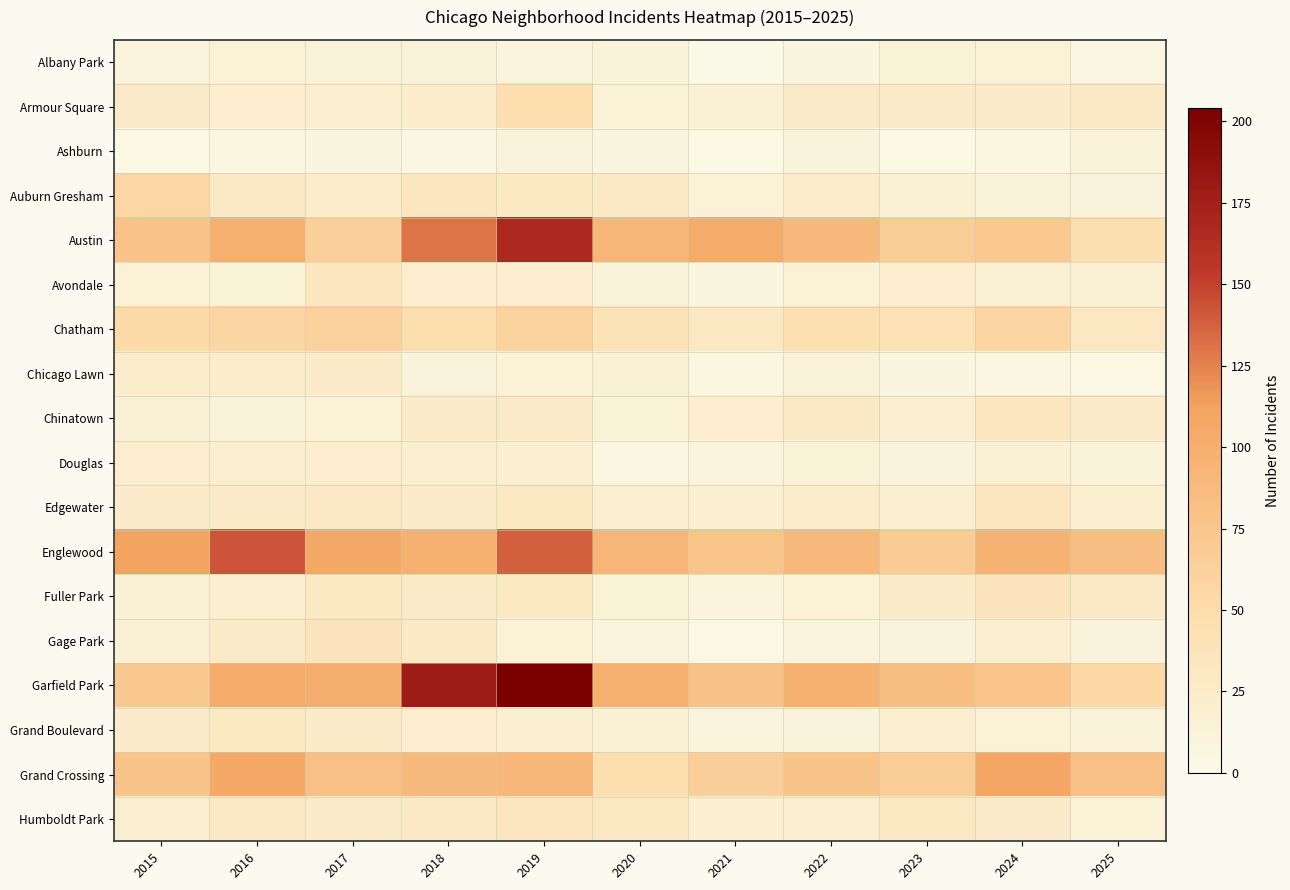

Reading left to right, transcribe all the data shown in this chart.

Albany Park: 2015=10	2016=15	2017=13	2018=13	2019=10	2020=12	2021=1	2022=8	2023=14	2024=15	2025=6
Armour Square: 2015=27	2016=22	2017=20	2018=23	2019=47	2020=15	2021=16	2022=27	2023=27	2024=25	2025=30
Ashburn: 2015=4	2016=7	2017=8	2018=6	2019=11	2020=8	2021=5	2022=11	2023=4	2024=7	2025=12
Auburn Gresham: 2015=56	2016=28	2017=23	2018=33	2019=29	2020=30	2021=15	2022=23	2023=16	2024=13	2025=11
Austin: 2015=78	2016=99	2017=65	2018=130	2019=167	2020=92	2021=104	2022=89	2023=67	2024=71	2025=46
Avondale: 2015=15	2016=14	2017=33	2018=21	2019=21	2020=13	2021=8	2022=15	2023=22	2024=17	2025=17
Chatham: 2015=51	2016=57	2017=62	2018=48	2019=60	2020=40	2021=31	2022=44	2023=43	2024=57	2025=31
Chicago Lawn: 2015=23	2016=23	2017=25	2018=11	2019=15	2020=17	2021=7	2022=13	2023=8	2024=6	2025=5
Chinatown: 2015=17	2016=12	2017=15	2018=25	2019=26	2020=14	2021=21	2022=28	2023=18	2024=33	2025=25
Douglas: 2015=22	2016=20	2017=21	2018=20	2019=19	2020=6	2021=10	2022=14	2023=11	2024=16	2025=12
Edgewater: 2015=24	2016=27	2017=30	2018=25	2019=29	2020=18	2021=18	2022=23	2023=19	2024=34	2025=18
Englewood: 2015=111	2016=142	2017=107	2018=98	2019=138	2020=92	2021=76	2022=90	2023=69	2024=95	2025=84
Fuller Park: 2015=16	2016=19	2017=29	2018=27	2019=29	2020=14	2021=10	2022=15	2023=25	2024=35	2025=30
Gage Park: 2015=17	2016=27	2017=35	2018=28	2019=15	2020=9	2021=5	2022=9	2023=11	2024=19	2025=11
Garfield Park: 2015=73	2016=103	2017=101	2018=178	2019=204	2020=100	2021=79	2022=98	2023=85	2024=76	2025=55
Grand Boulevard: 2015=24	2016=29	2017=25	2018=22	2019=19	2020=16	2021=10	2022=11	2023=20	2024=15	2025=13
Grand Crossing: 2015=77	2016=106	2017=82	2018=88	2019=91	2020=47	2021=66	2022=77	2023=67	2024=109	2025=82
Humboldt Park: 2015=20	2016=28	2017=25	2018=28	2019=34	2020=32	2021=18	2022=20	2023=32	2024=24	2025=15